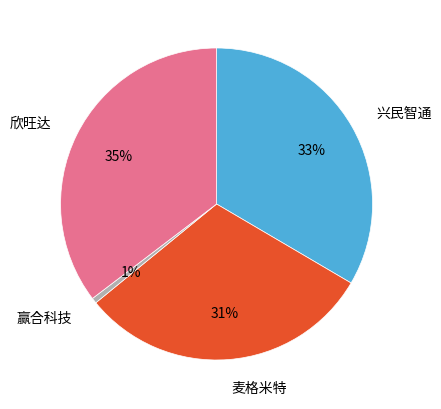

Is the sum of 欣旺达 and 麦格米特 greater than half?

Yes